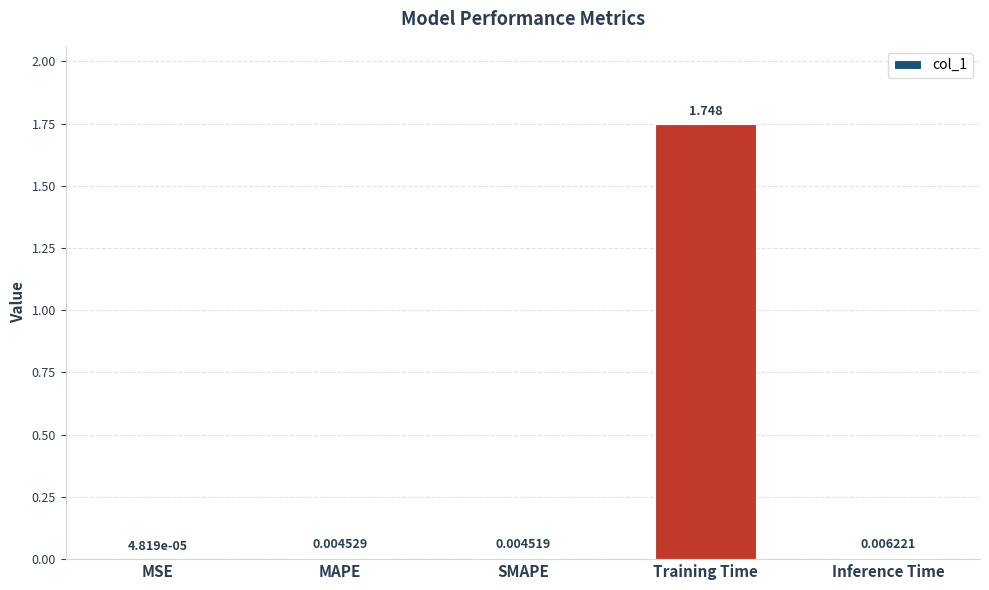

Which category has the highest value across all series?

Training Time